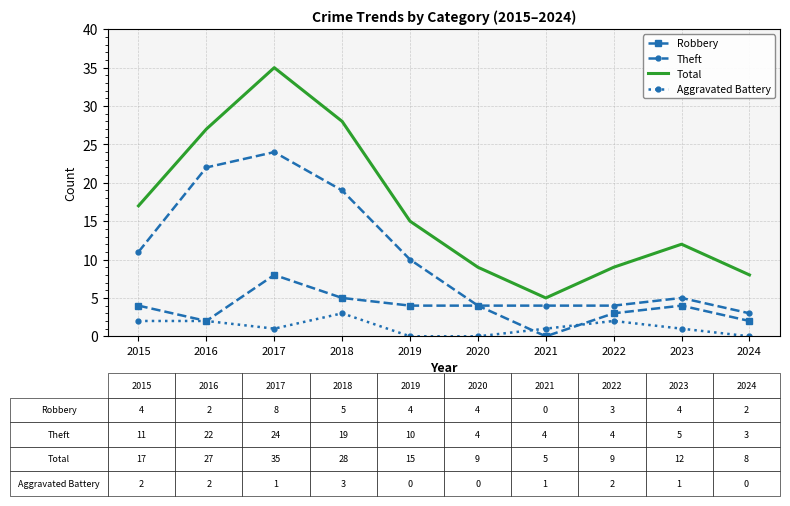

Reading left to right, list all the values displayed in this chart.

Robbery: 4	2	8	5	4	4	0	3	4	2
Theft: 11	22	24	19	10	4	4	4	5	3
Total: 17	27	35	28	15	9	5	9	12	8
Aggravated Battery: 2	2	1	3	0	0	1	2	1	0